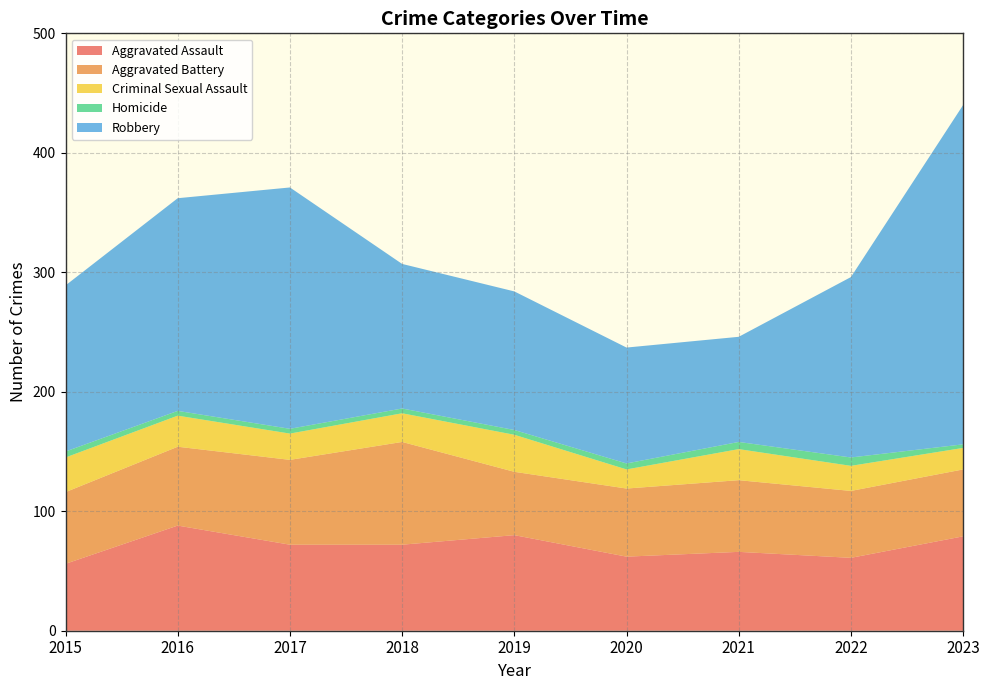

Reading left to right, transcribe all the data shown in this chart.

Aggravated Assault: 56	88	72	72	80	62	66	61	79
Aggravated Battery: 60	66	71	86	53	57	60	56	56
Criminal Sexual Assault: 29	26	22	24	31	16	26	21	18
Homicide: 5	4	4	4	4	5	6	7	3
Robbery: 139	178	202	121	116	97	88	151	284